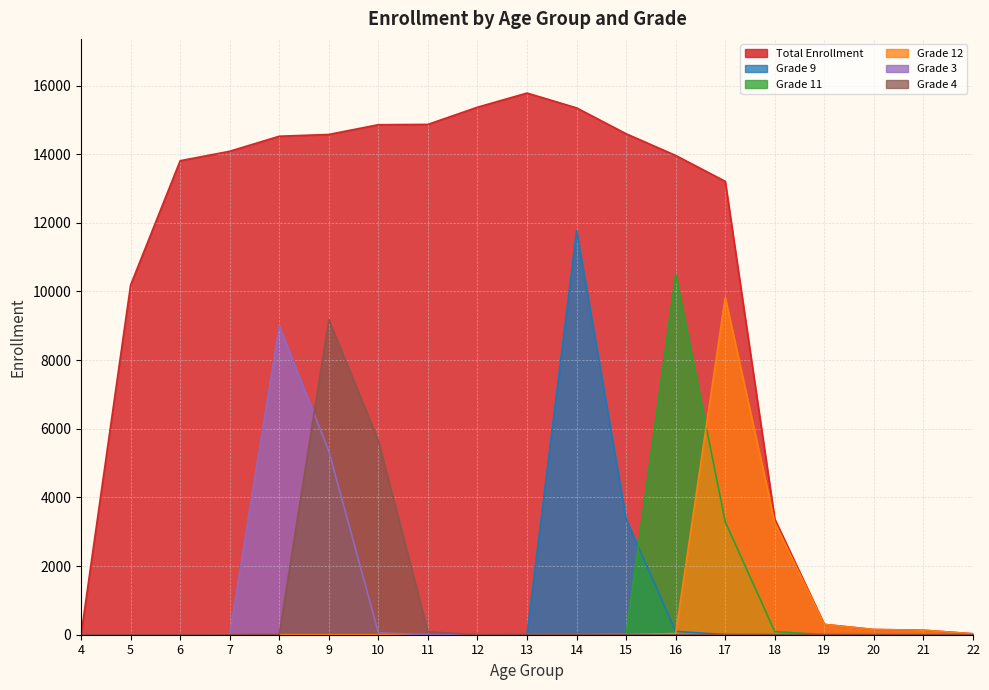

Rank the series by their maximum value, from lowest to highest.

Grade 3, Grade 4, Grade 12, Grade 11, Grade 9, Total Enrollment